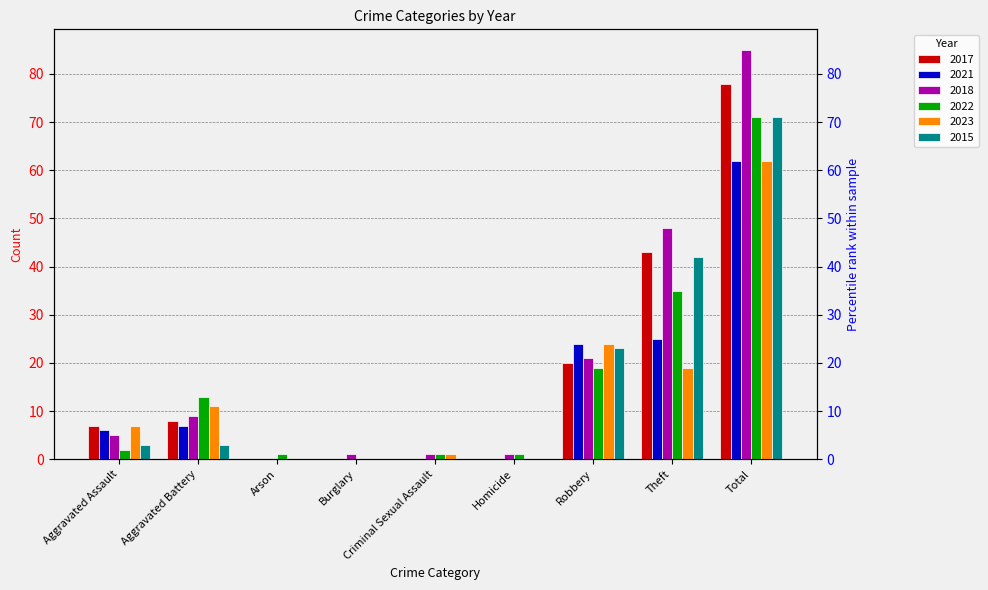

Is it true that 2018 equals 23 at Theft?

False